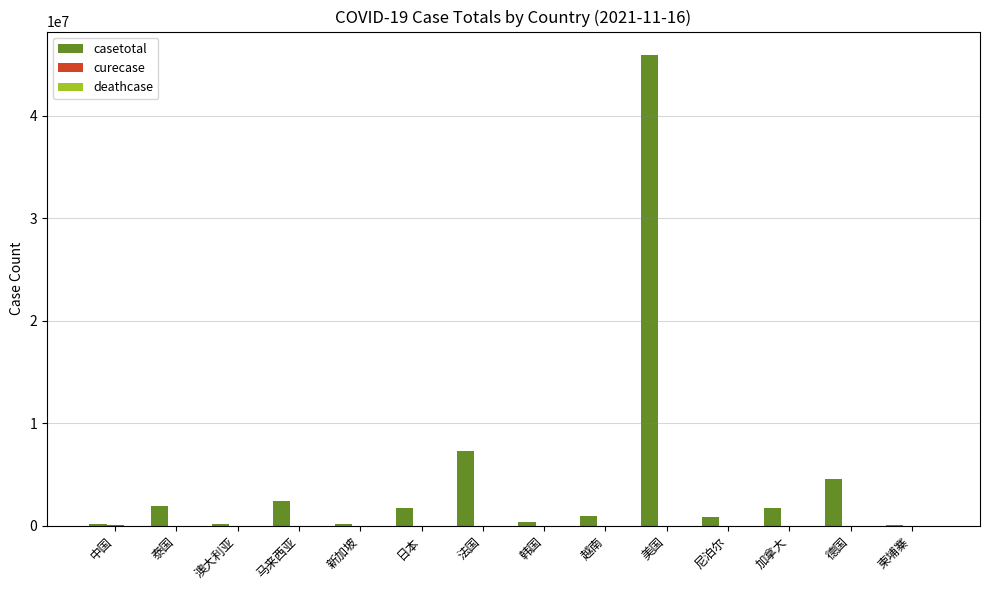

The value of casetotal at 日本 is 1723298. True or false?

True